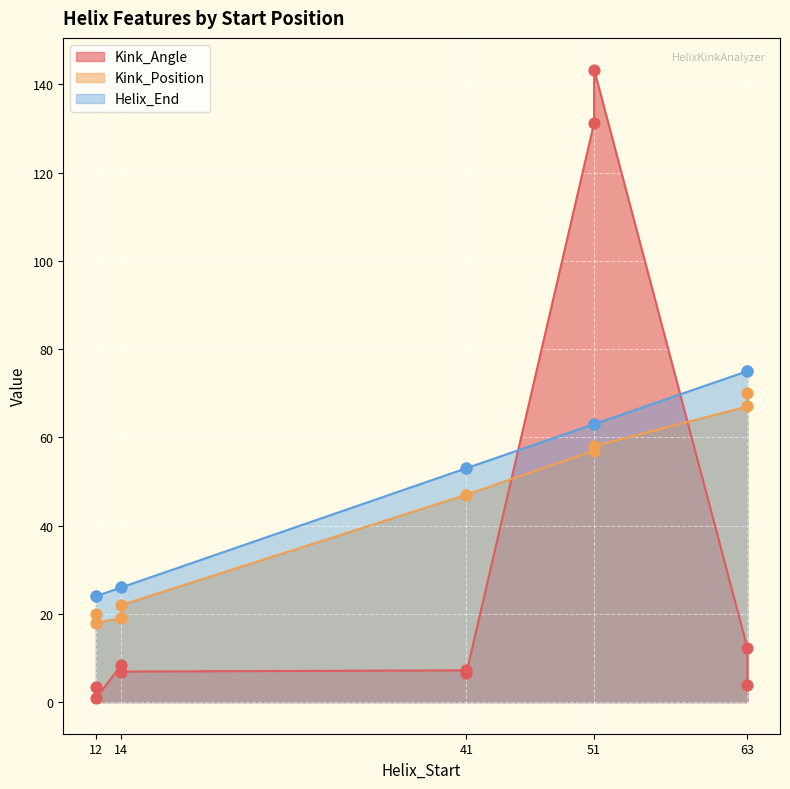

At which category is the sum across all series the highest?

51